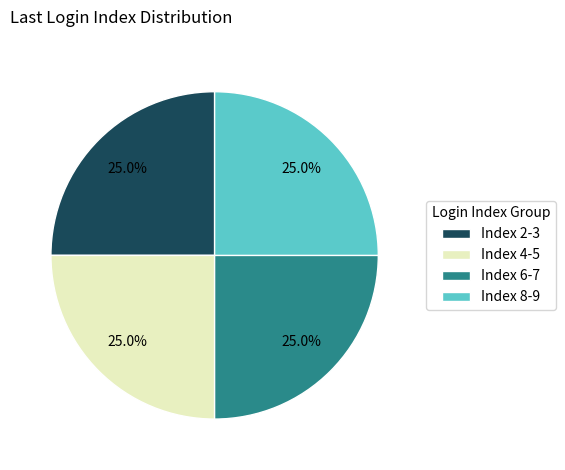

To the nearest percent, what is the difference between the largest and smallest slice percentages?

0%